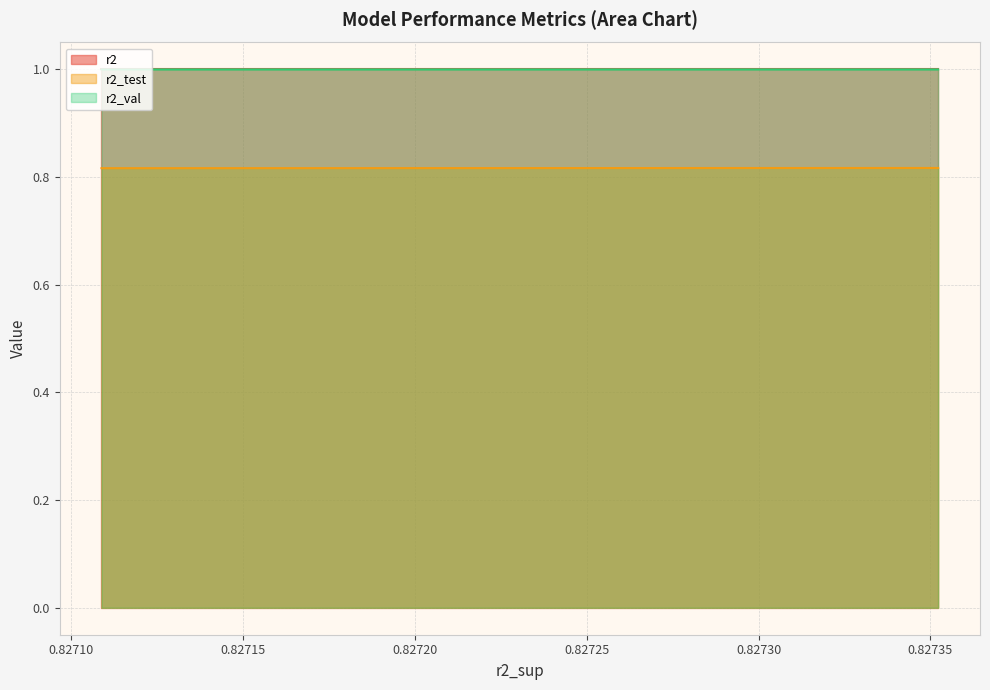

What is the lowest value of the r2 series?

1.0